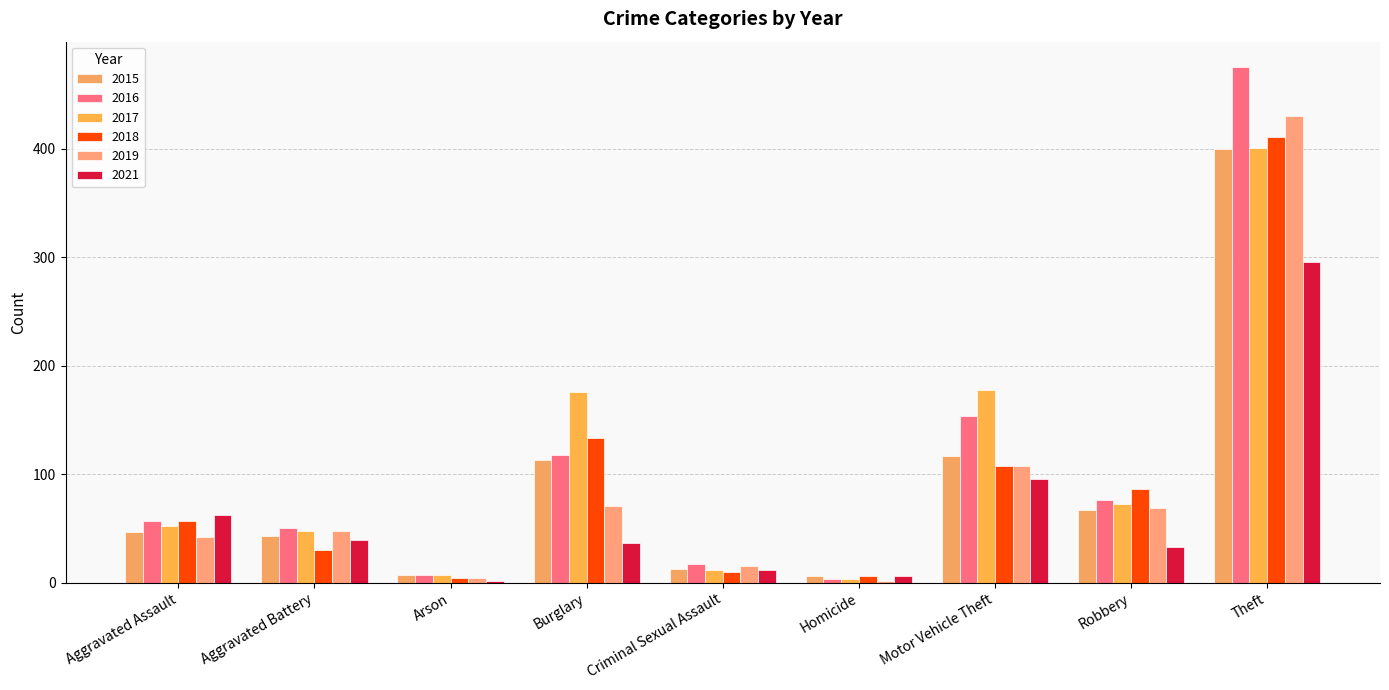

How many categories are shown in the chart?

9